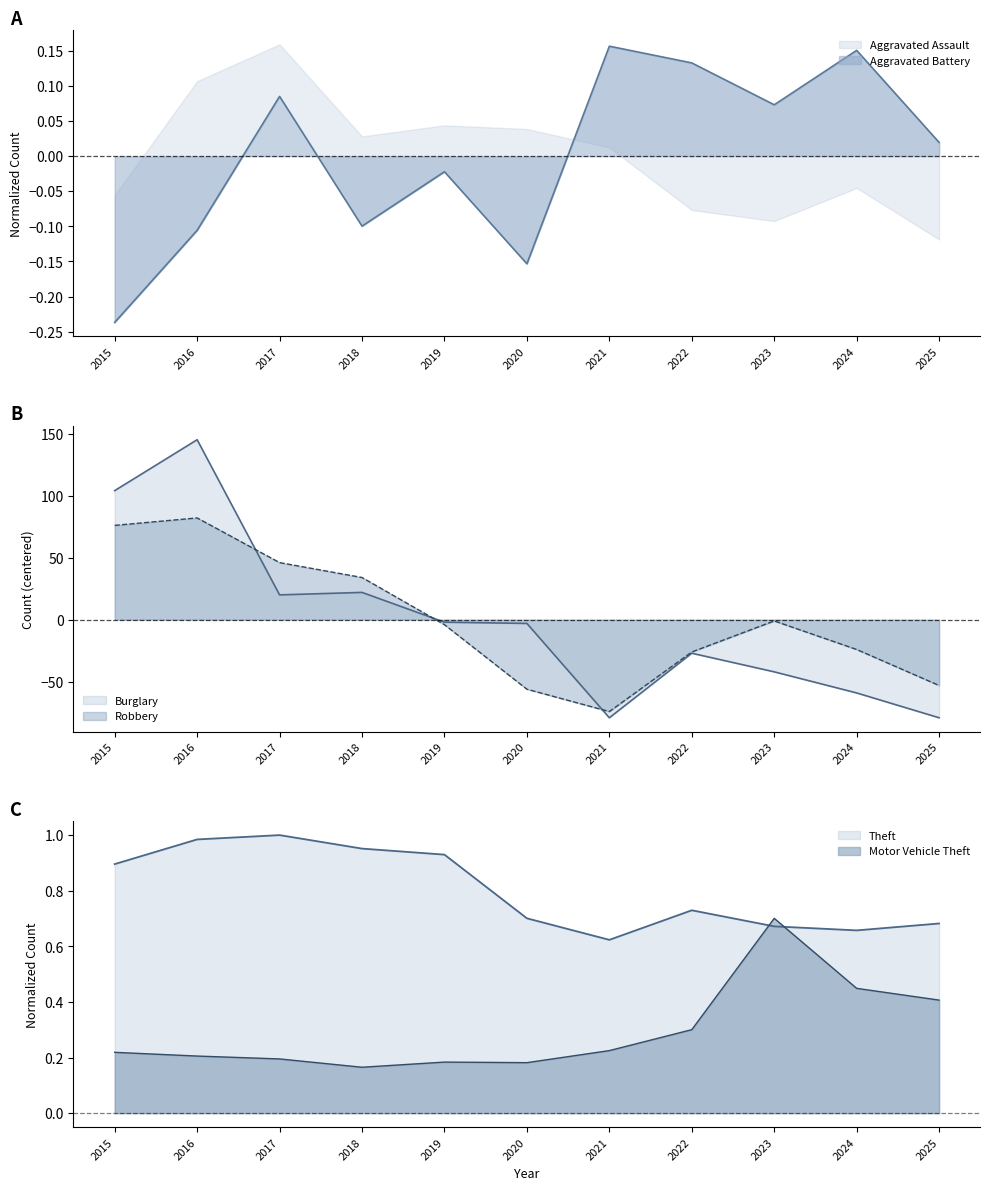

Is the value of Robbery at 2016 greater than the value of Burglary at 2019?

Yes